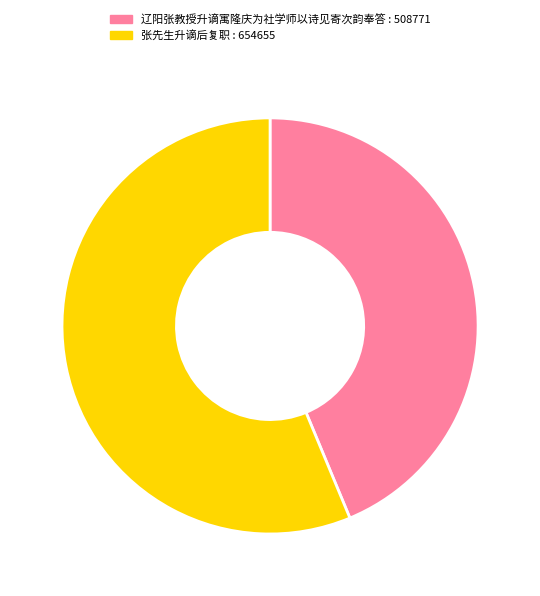

Does 辽阳张教授升谪寓隆庆为社学师以诗见寄次韵奉答 account for over 50% of the chart?

No